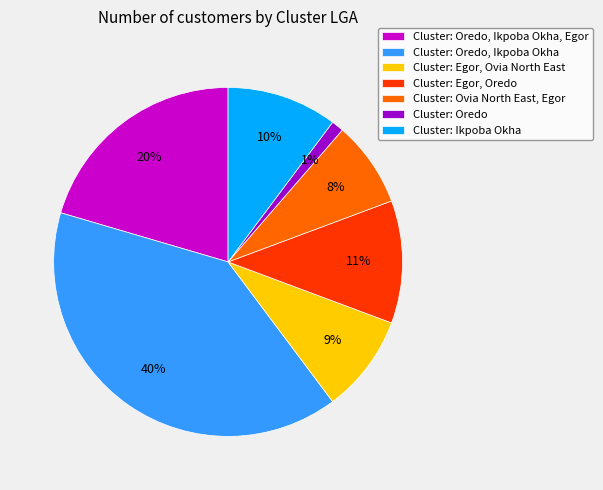

True or false: Cluster: Oredo, Ikpoba Okha accounts for 29% of the total.

False